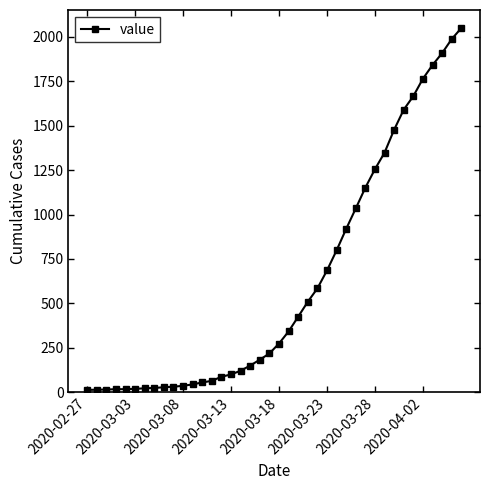

What is the maximum value shown in the chart?

2049